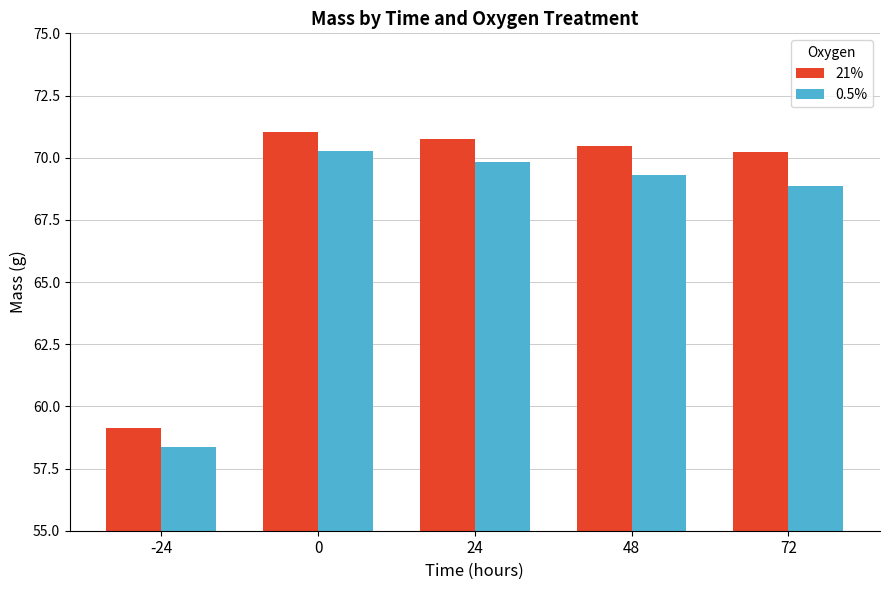

What is the average value of the 0.5% series?

67.3